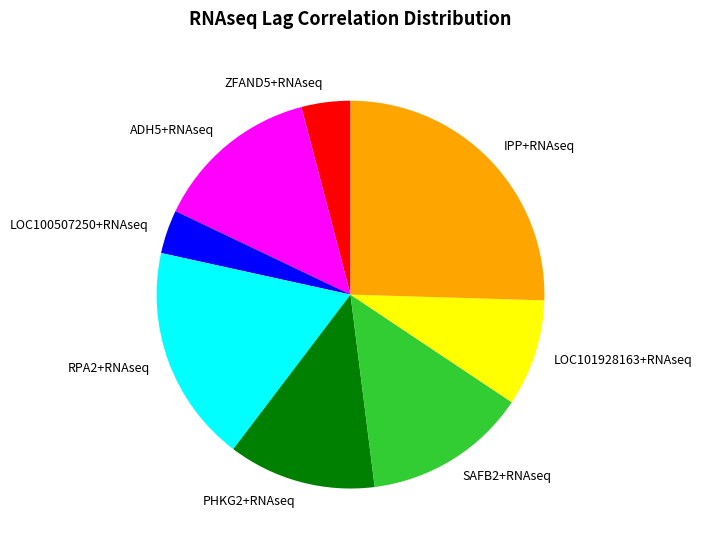

Which has a higher value, LOC100507250+RNAseq or SAFB2+RNAseq?

SAFB2+RNAseq